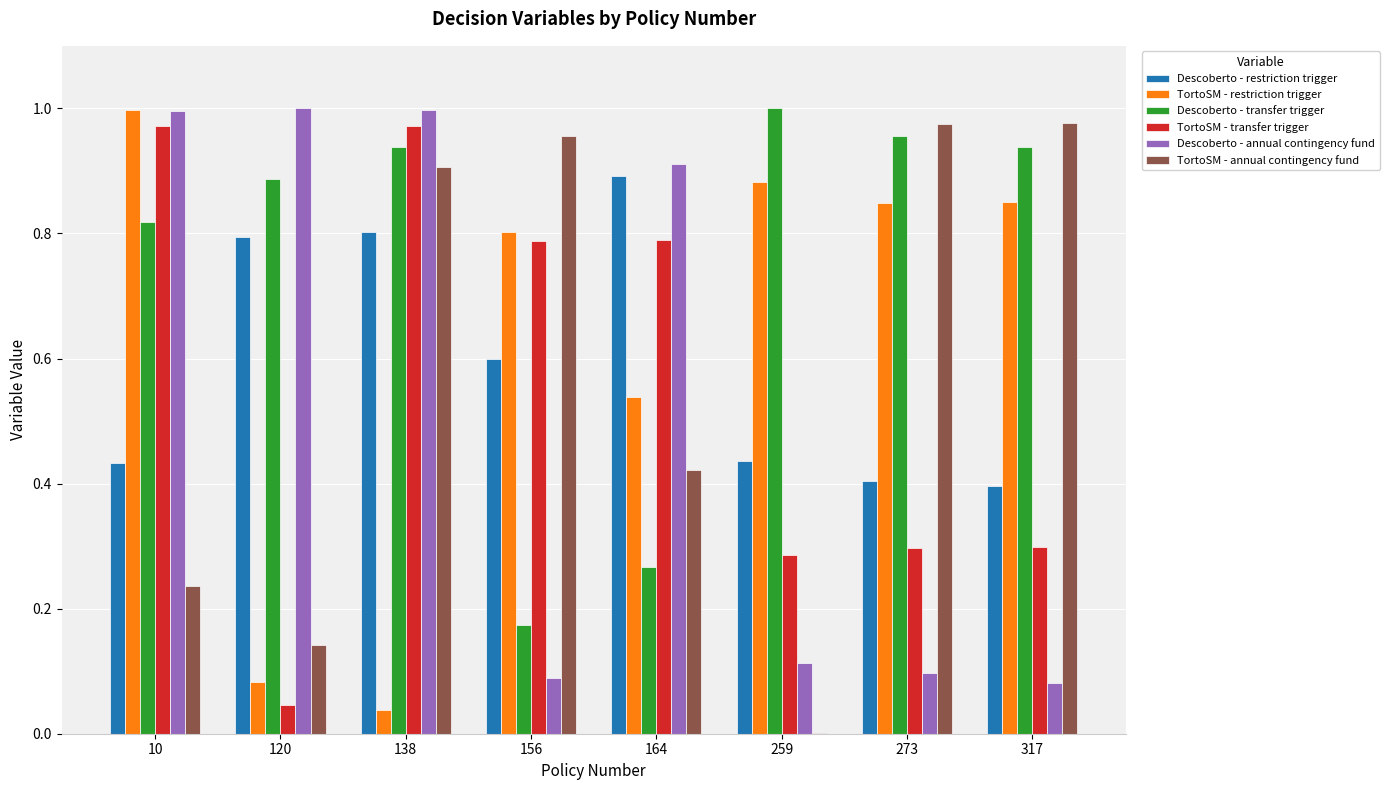

Are the bars grouped side by side (vs. stacked)?

Yes